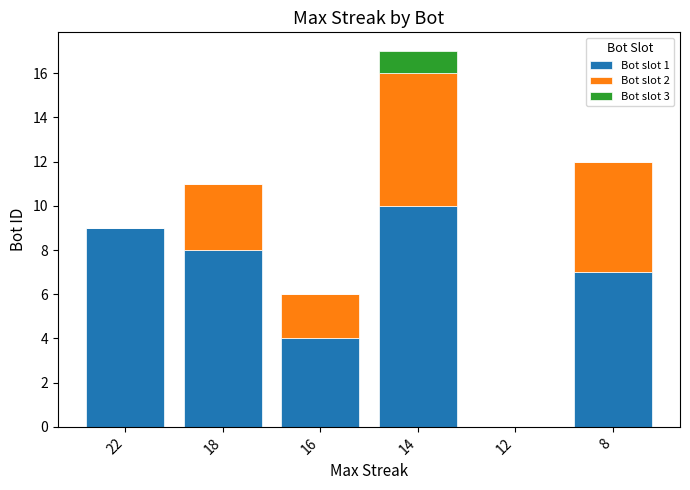

Is it true that Bot slot 1 equals 14 at 18?

False